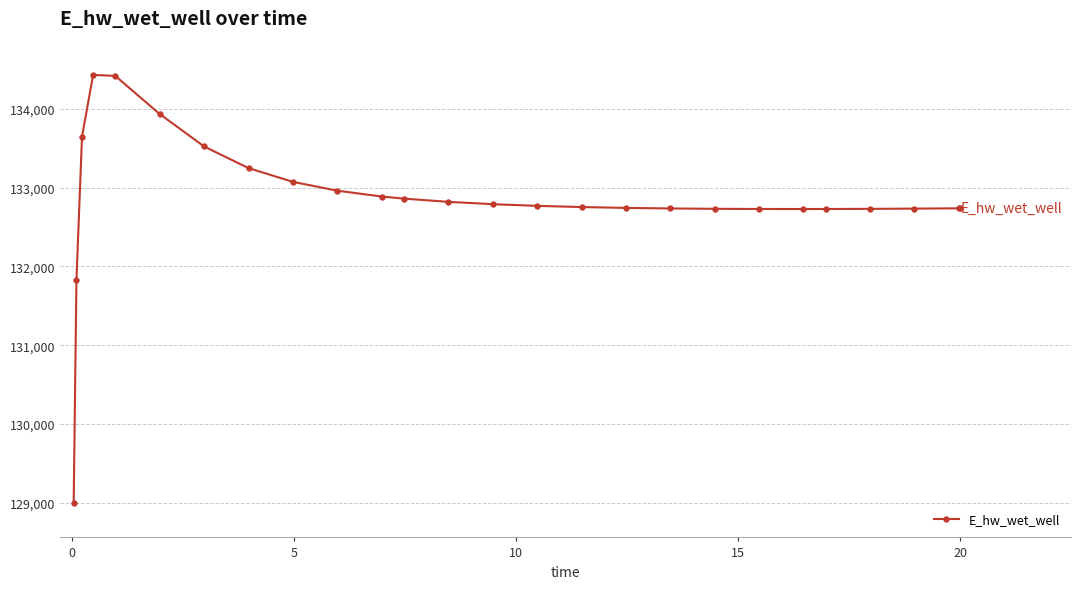

What is the value of the 3rd point from the left?

133644.9